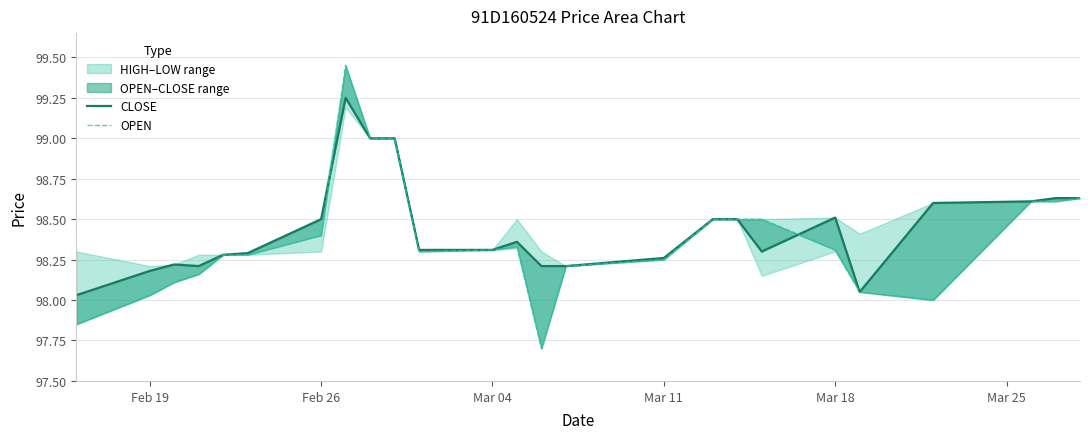

Rank the series by their average value, from lowest to highest.

OPEN, CLOSE